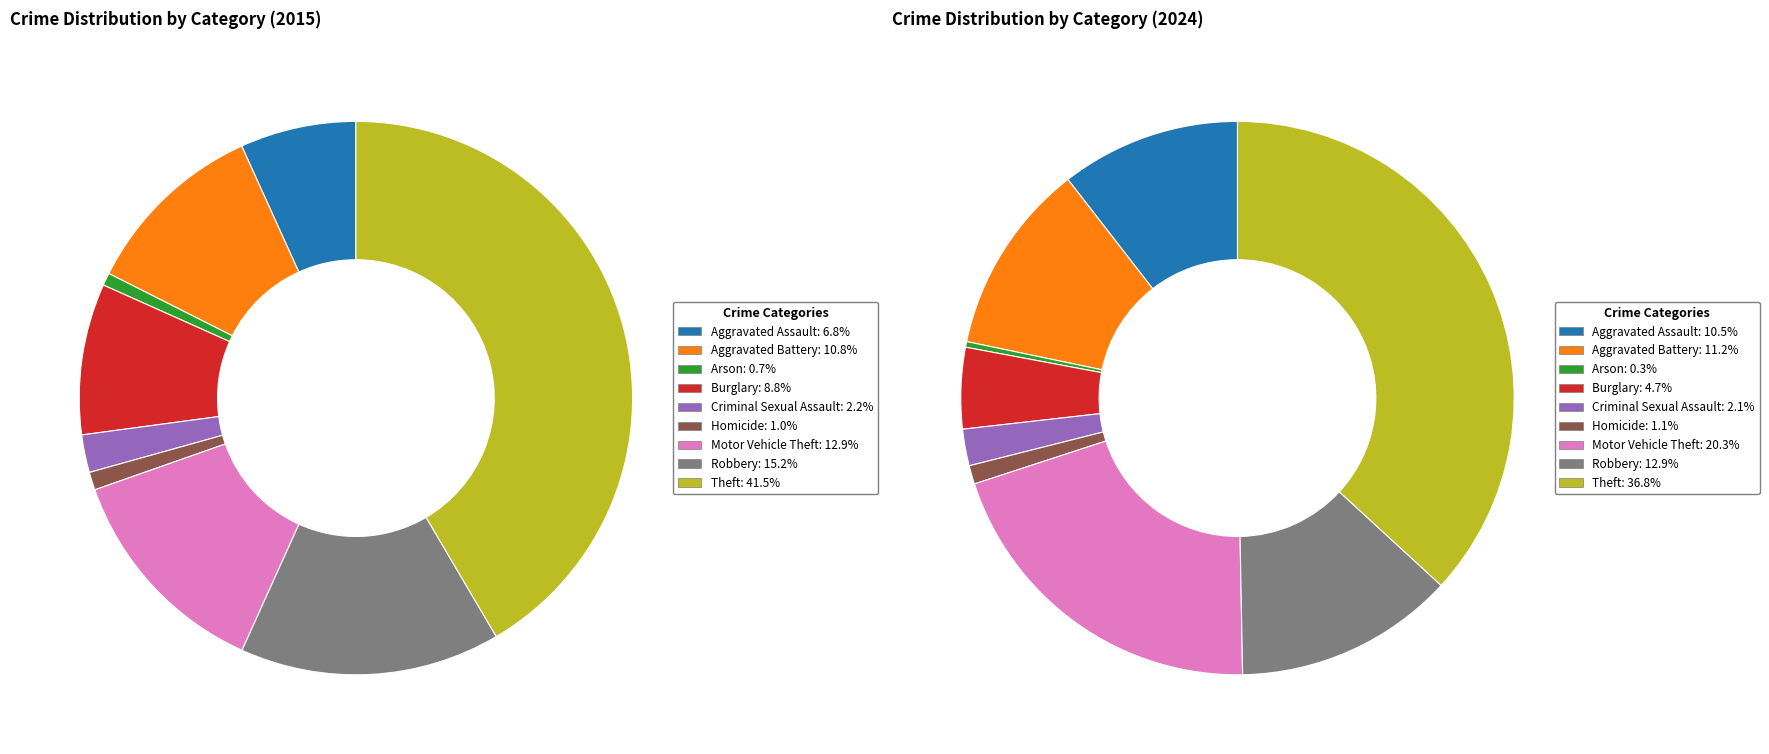

Rank the series by their average value, from highest to lowest.

values_2015, values_2024